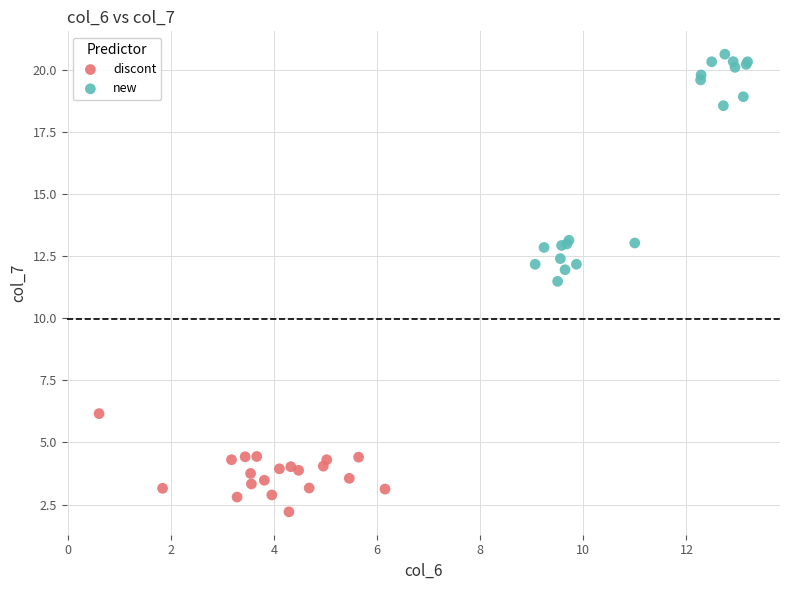

What are all the series names shown in the legend?

discont, new